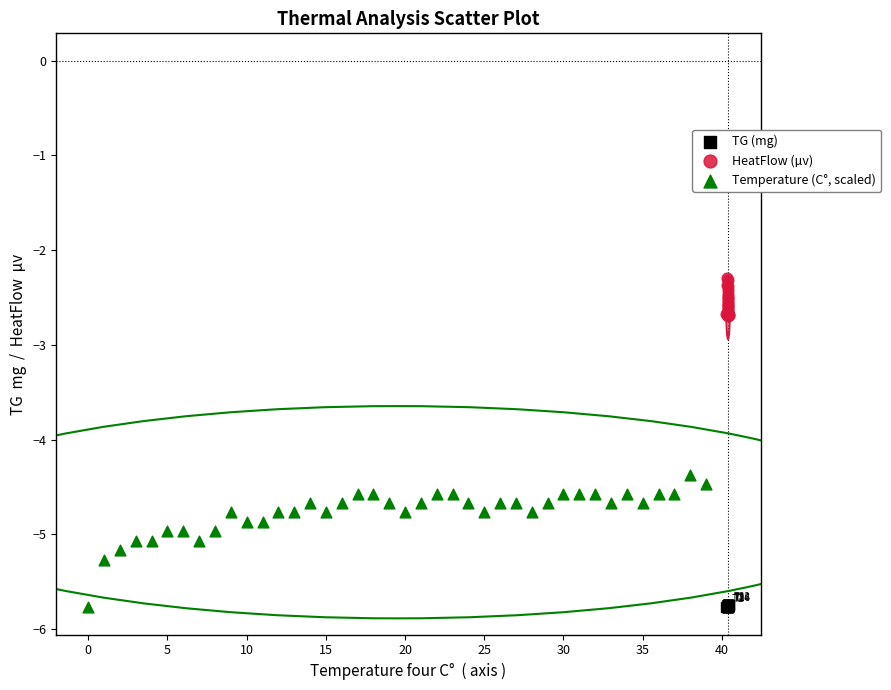

Which series reaches the maximum Y coordinate?

HeatFlow (µv)